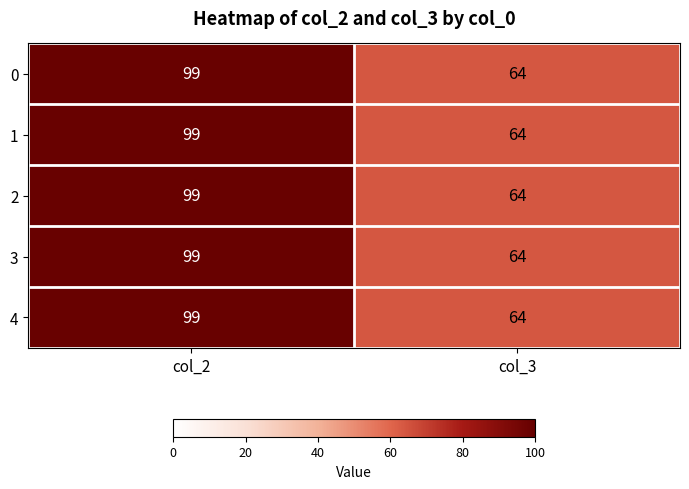

At how many categories does at least one series exceed 71?

1